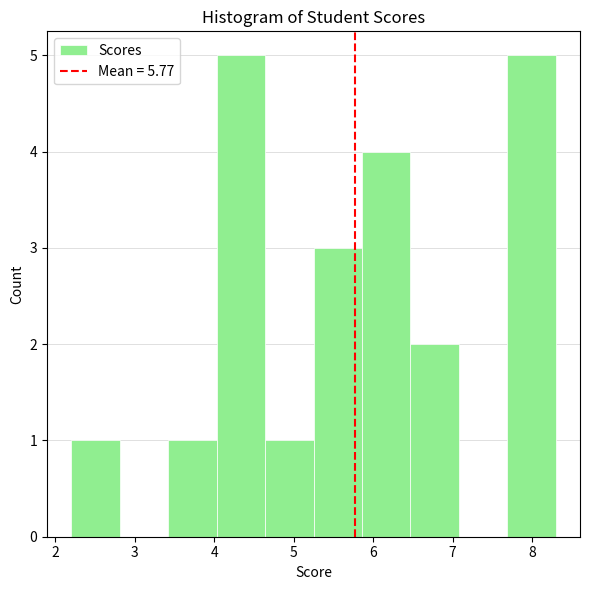

What is the height of the bar covering 2.20 to 2.81 on the x-axis? Neither the bar edges nor the heights are printed on the chart, so give them approximately, as read against the axes.

1